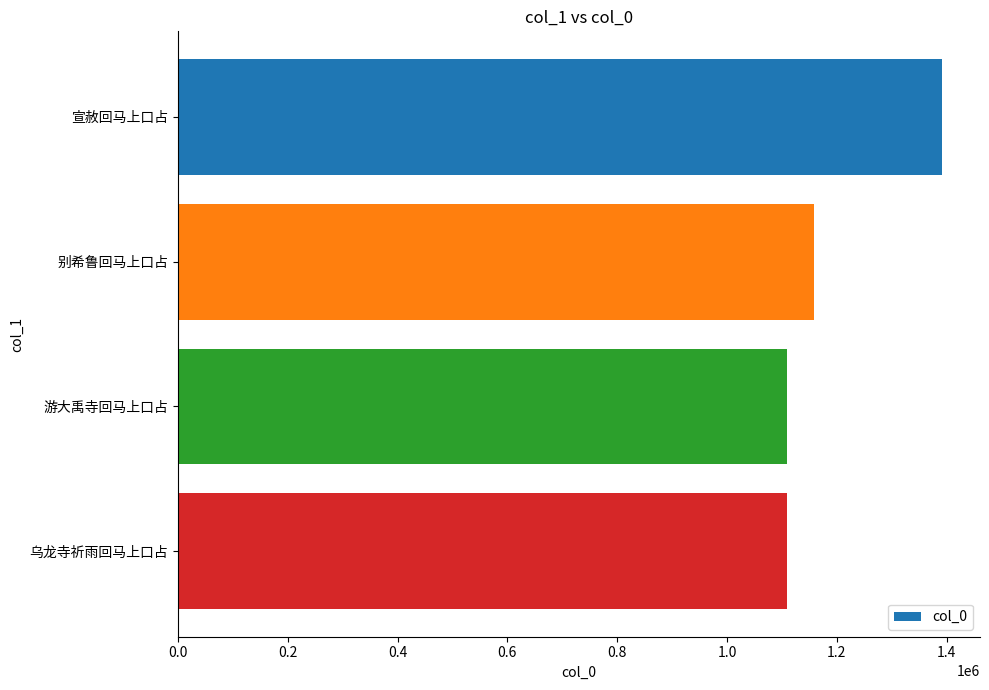

The value at 宣赦回马上口占 is 1391218. True or false?

True